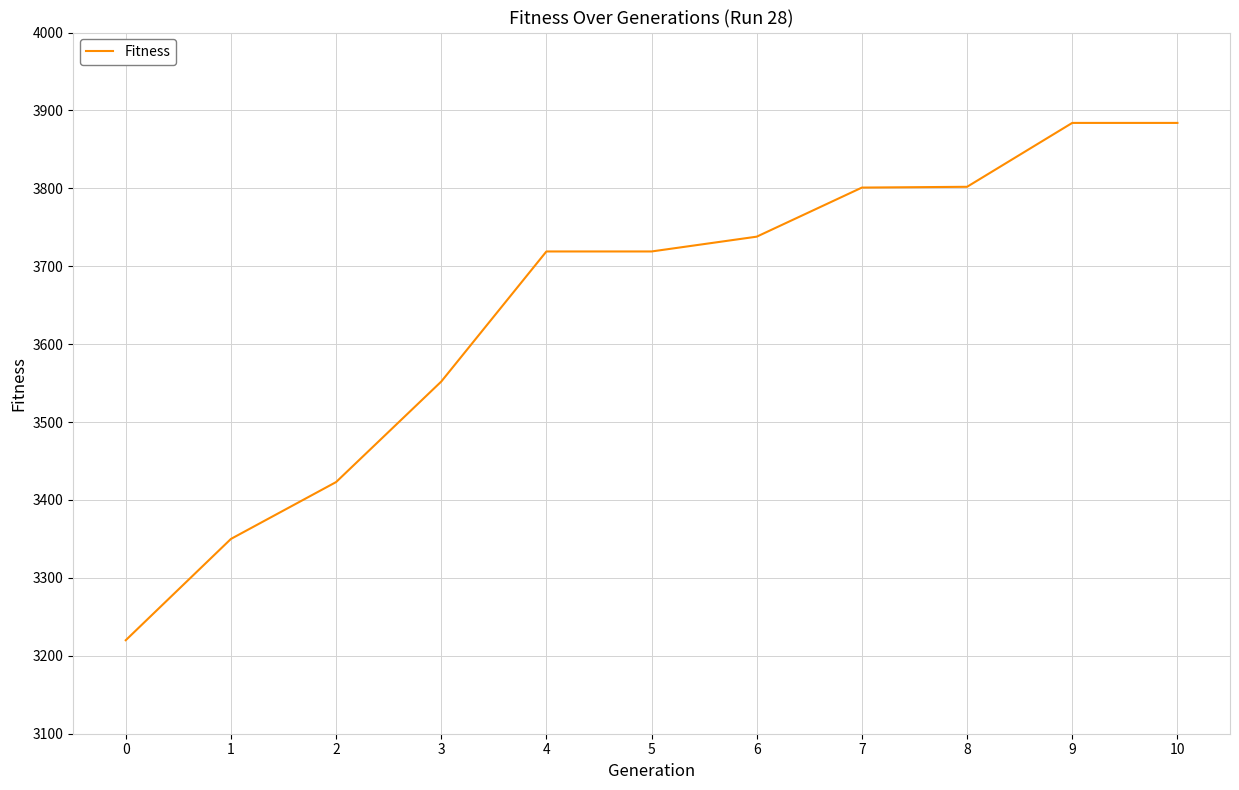

The value at 3 is 4842. True or false?

False